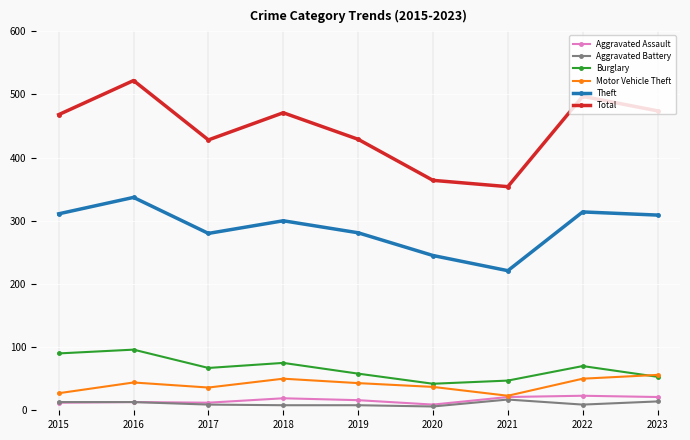

Rank the series by their maximum value, from lowest to highest.

Aggravated Battery, Aggravated Assault, Motor Vehicle Theft, Burglary, Theft, Total